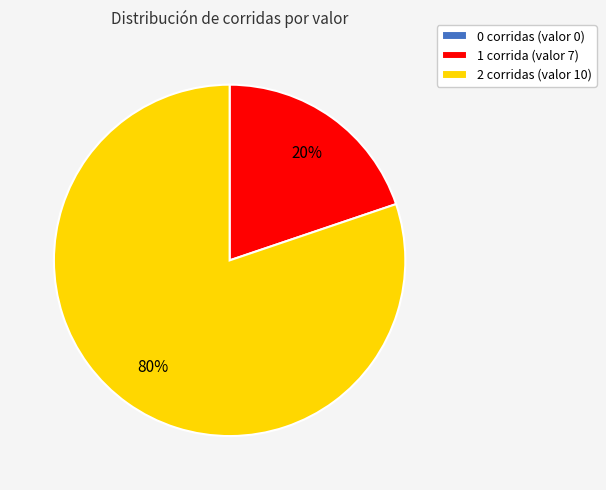

Is there any slice that represents more than half of the pie?

Yes